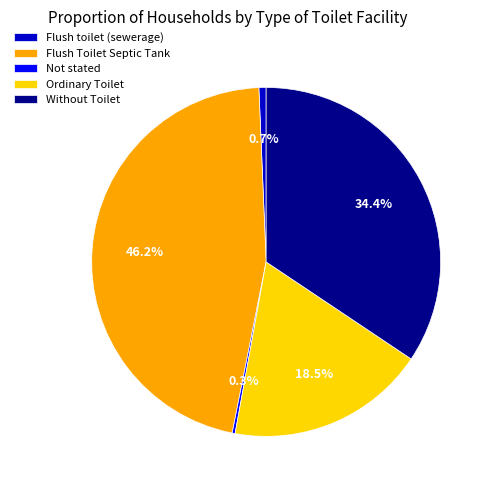

What is the ratio of the value at Without Toilet to the value at Flush Toilet Septic Tank?

0.7